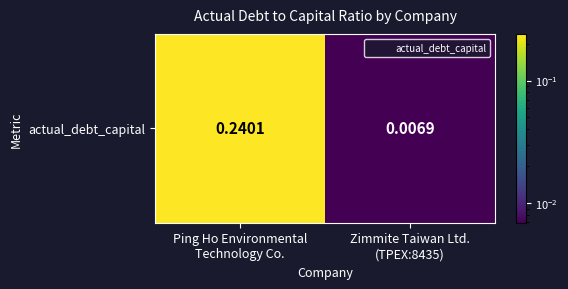

The chart shows a value of 0.0 at Zimmite Taiwan Ltd.
(TPEX:8435). True or false?

False